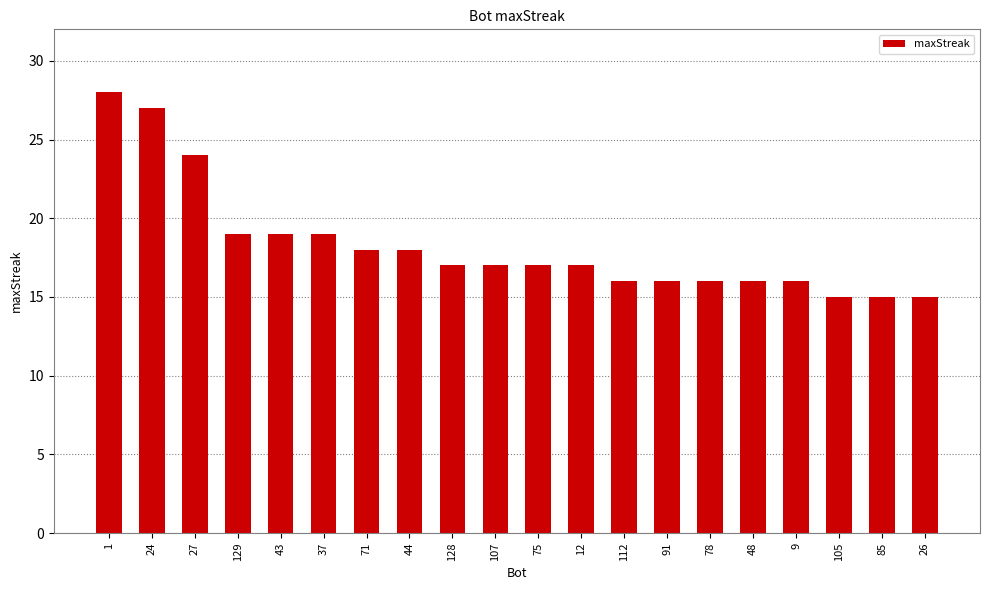

Between 1 and 27, which is larger?

1